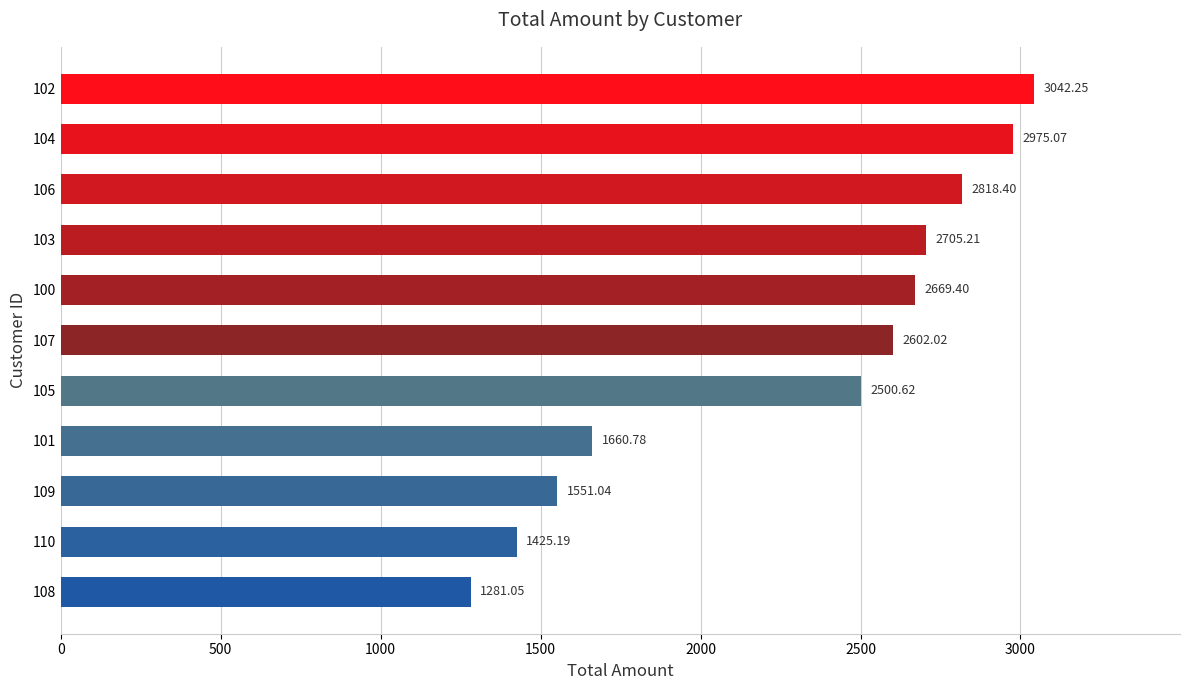

Count the number of data series in this chart.

1